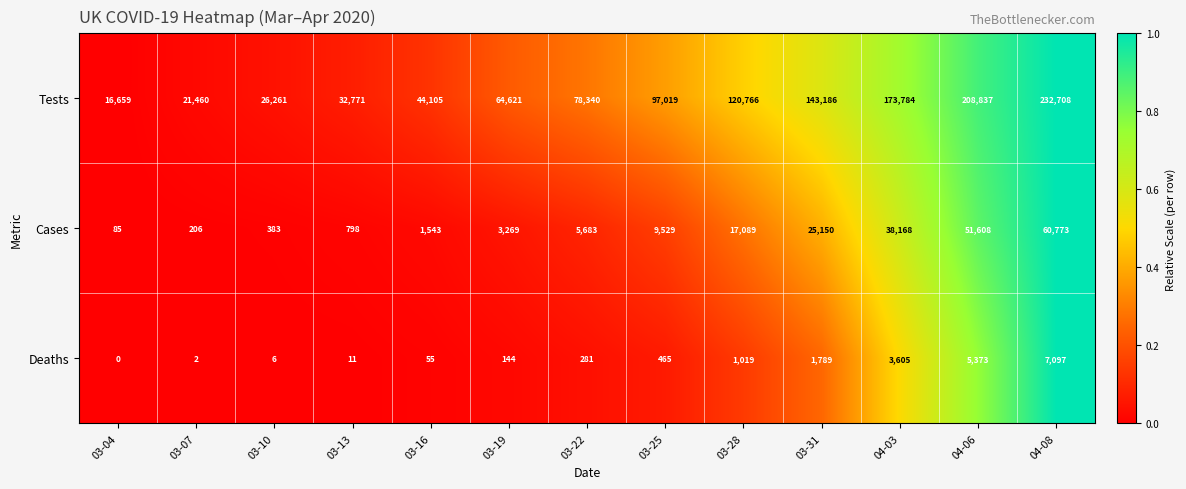

Which series has the largest range (max minus min)?

Tests